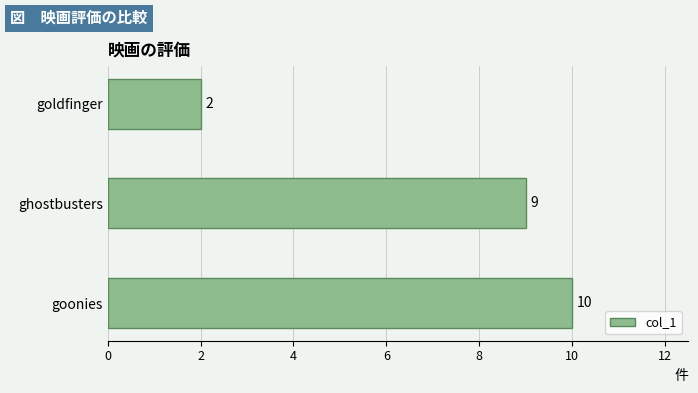

Where is the data nearest to the value 6?

ghostbusters